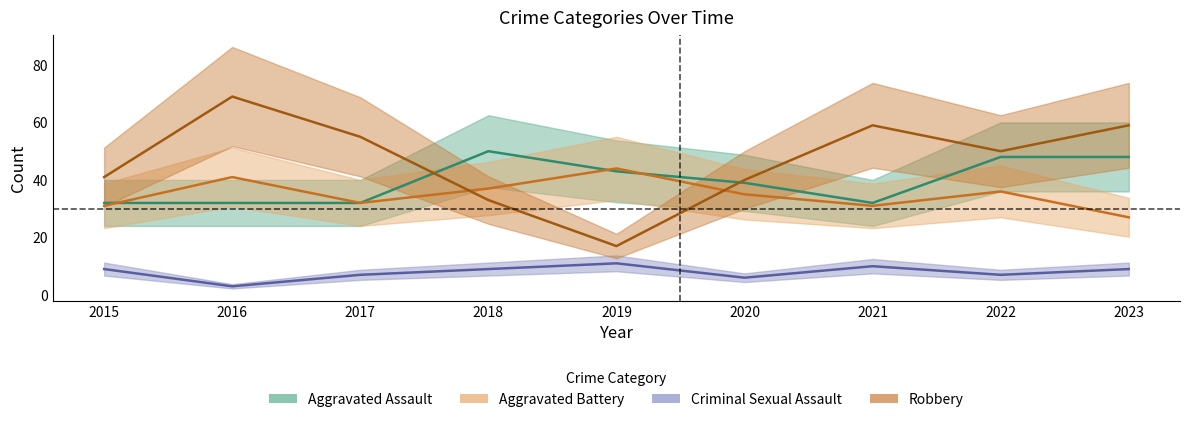

At which label does Aggravated Battery first exceed 35?

2016